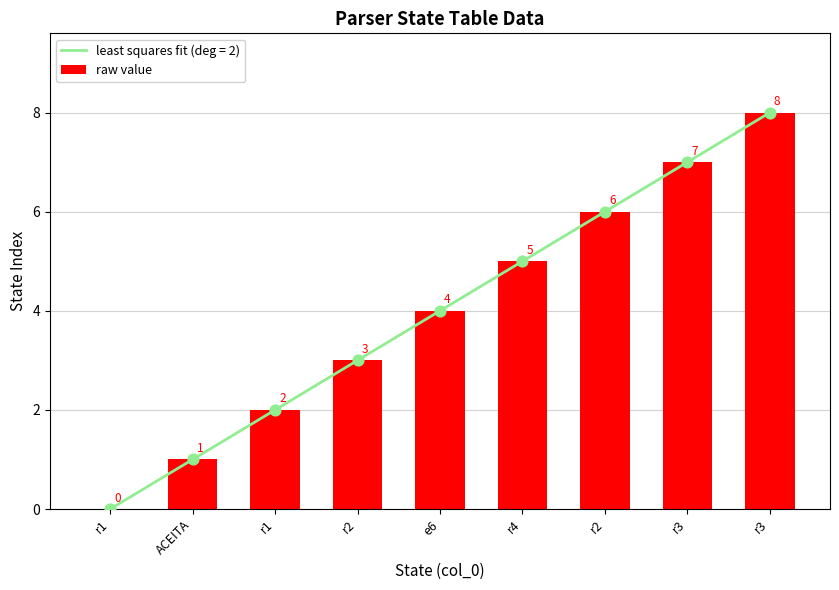

Between r1 and r1, which is larger?

r1